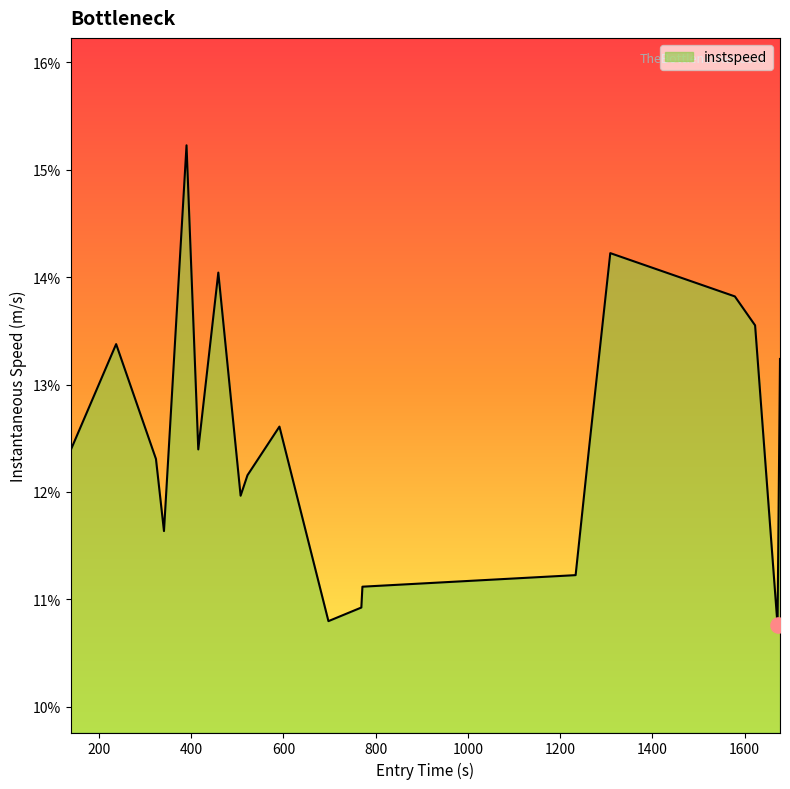

What is the maximum value shown in the chart?

15.2